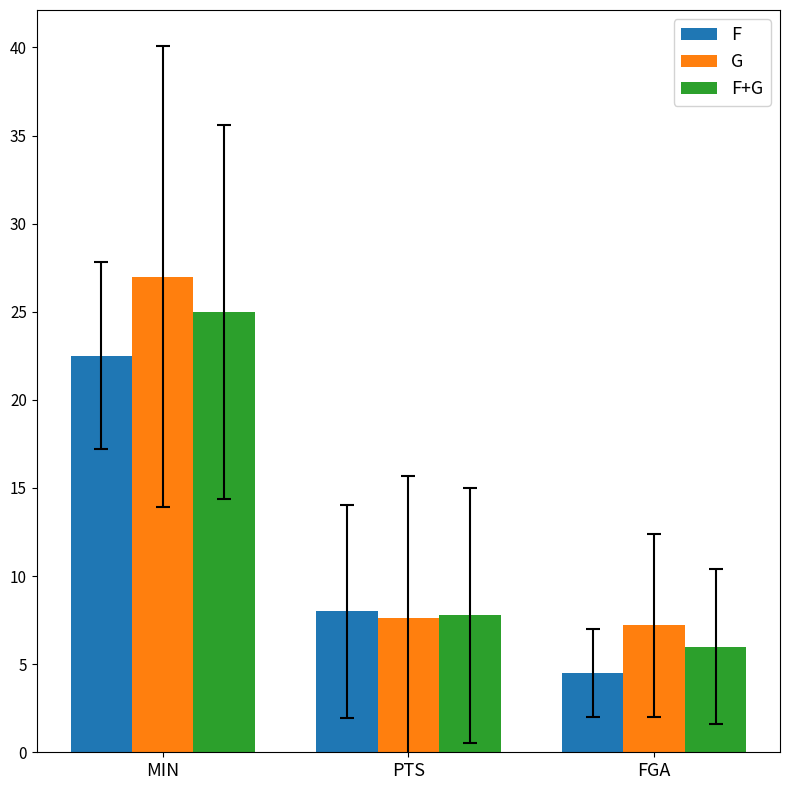

What is the smallest value displayed?

4.5